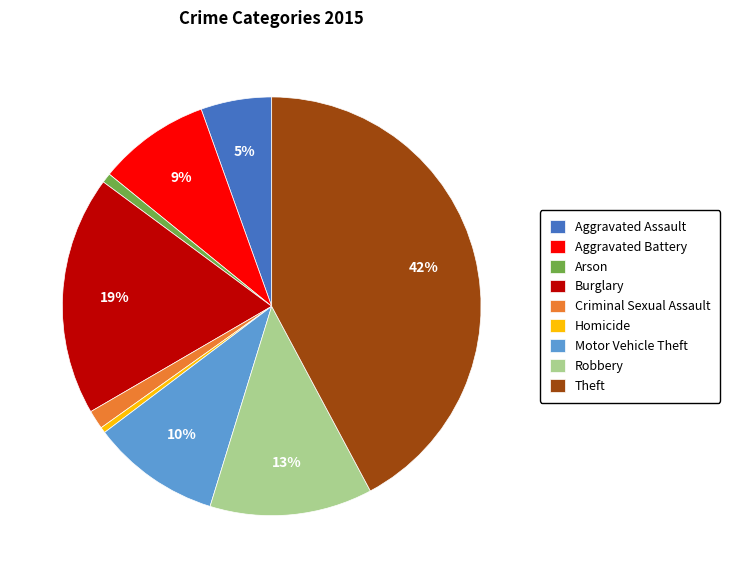

What percentage is the Criminal Sexual Assault slice, to the nearest percent?

1%